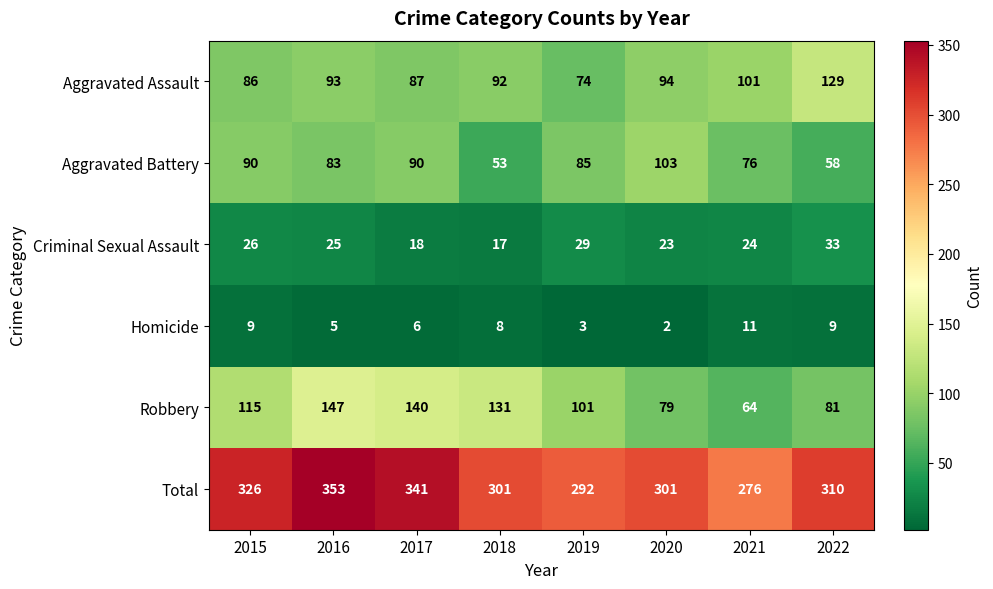

Which series has the largest range (max minus min)?

Robbery